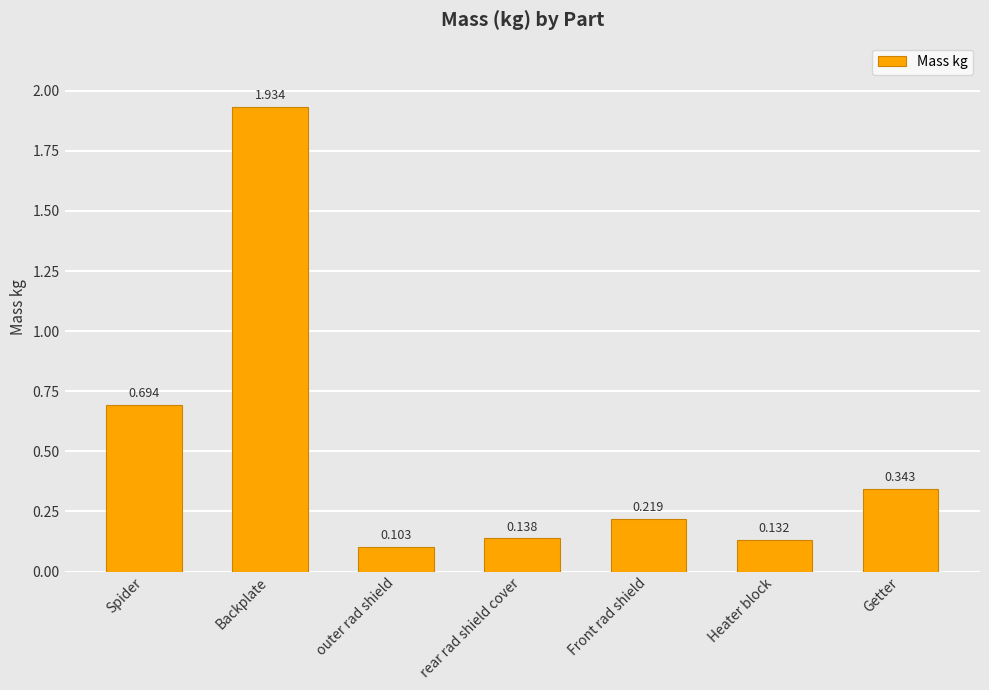

Does the chart contain any negative values?

No